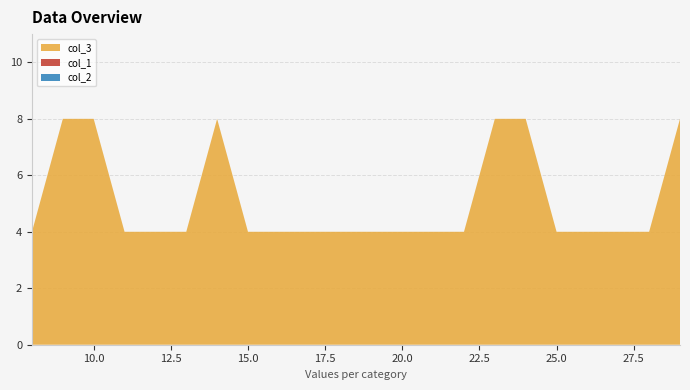

Reading left to right, extract all data points from this chart.

col_3: 8=4	9=8	10=8	11=4	12=4	13=4	14=8	15=4	16=4	17=4	18=4	19=4	20=4	21=4	22=4	23=8	24=8	25=4	26=4	27=4	28=4	29=8
col_1: 8=0	9=0	10=0	11=0	12=0	13=0	14=0	15=0	16=0	17=0	18=0	19=0	20=0	21=0	22=0	23=0	24=0	25=0	26=0	27=0	28=0	29=0
col_2: 8=0	9=0	10=0	11=0	12=0	13=0	14=0	15=0	16=0	17=0	18=0	19=0	20=0	21=0	22=0	23=0	24=0	25=0	26=0	27=0	28=0	29=0